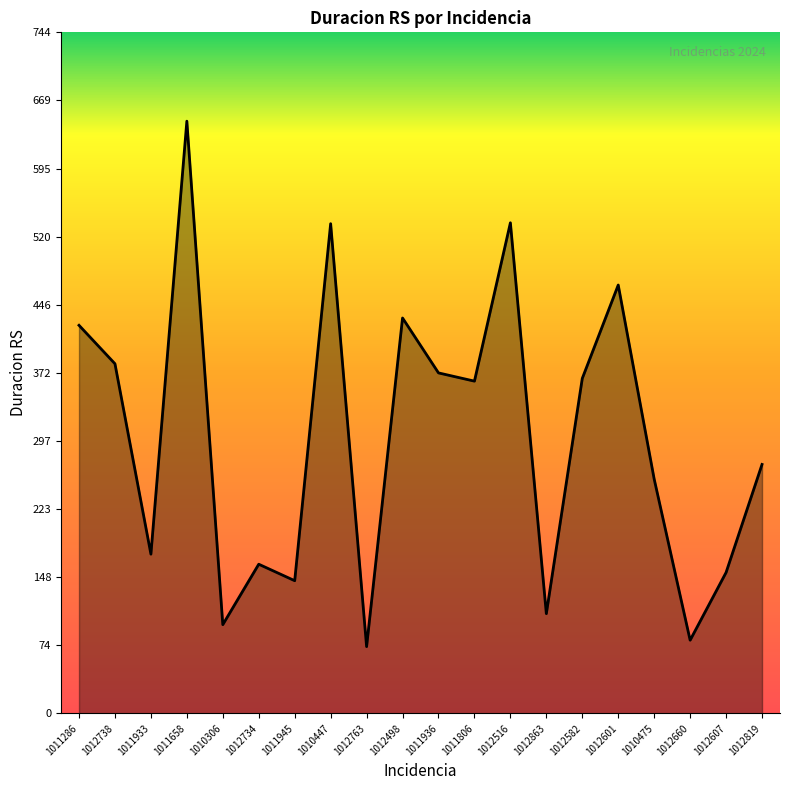

What is the average value?

302